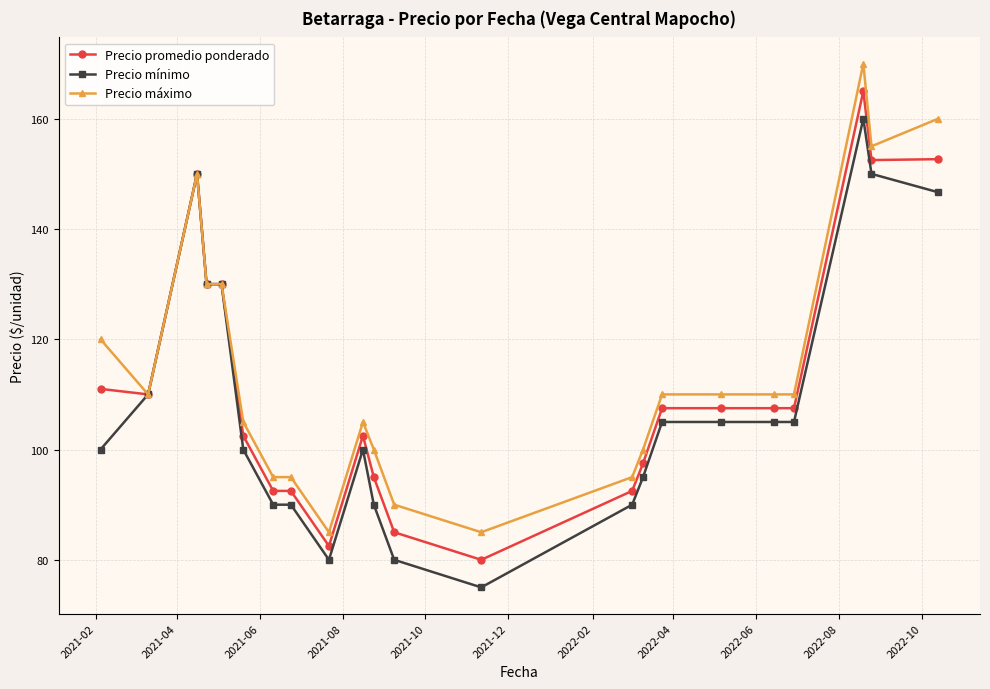

What is the minimum value for Precio mínimo?

75.0